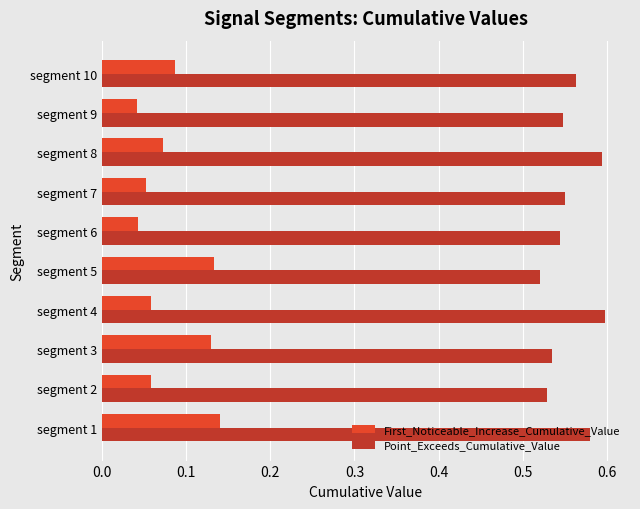

Between segment 9 and segment 10, which series saw the biggest shift?

First_Noticeable_Increase_Cumulative_Value